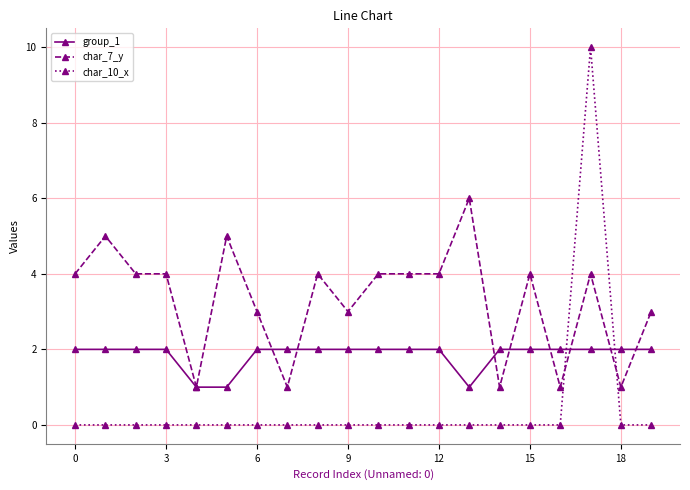

What is the value of the char_7_y point at the 10th from the left?

3